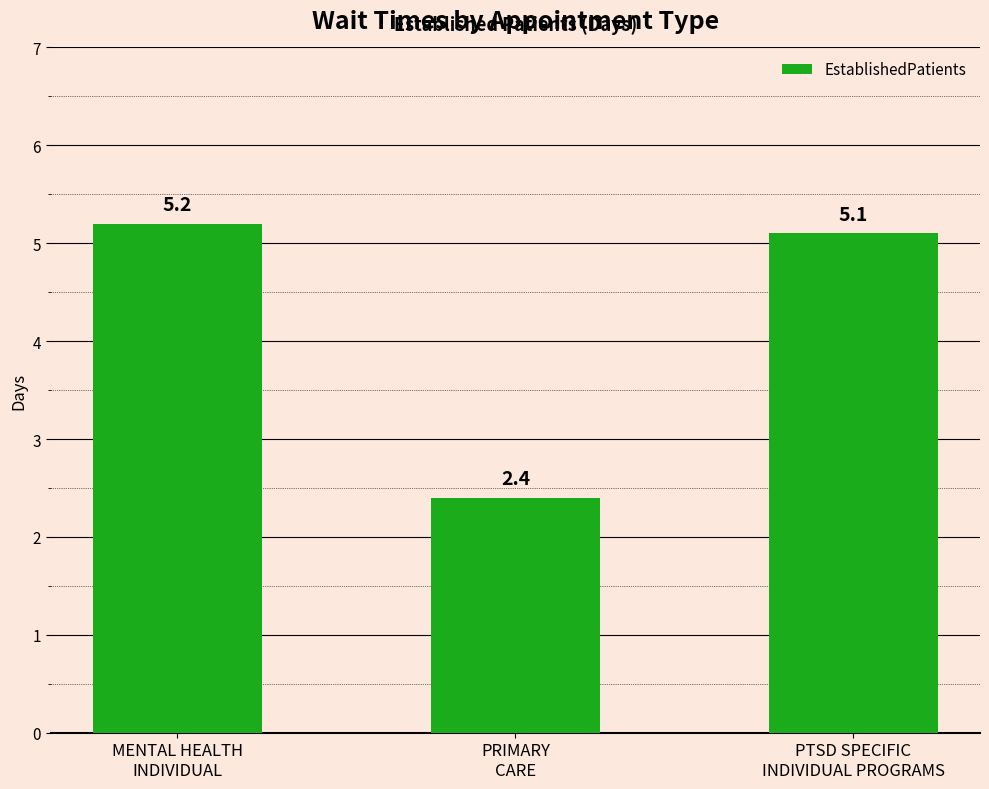

What position from the right is PTSD SPECIFIC
INDIVIDUAL PROGRAMS?

1